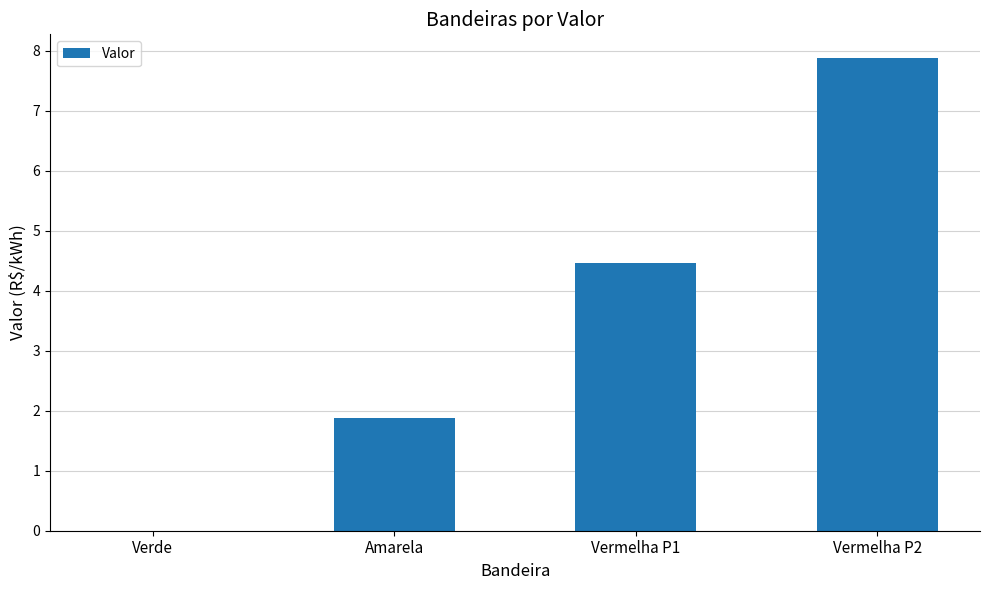

Which label corresponds to the largest value in the chart?

Vermelha P2